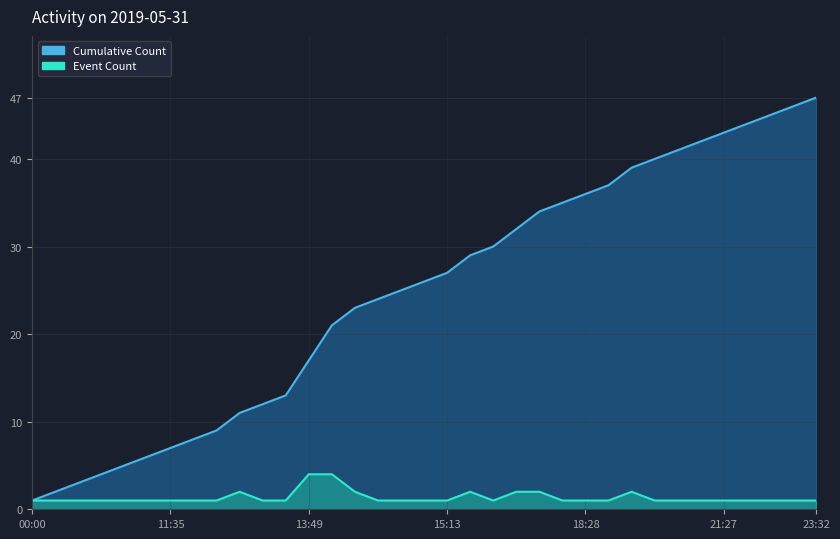

What is the label of the 11th point from the left?

12:03